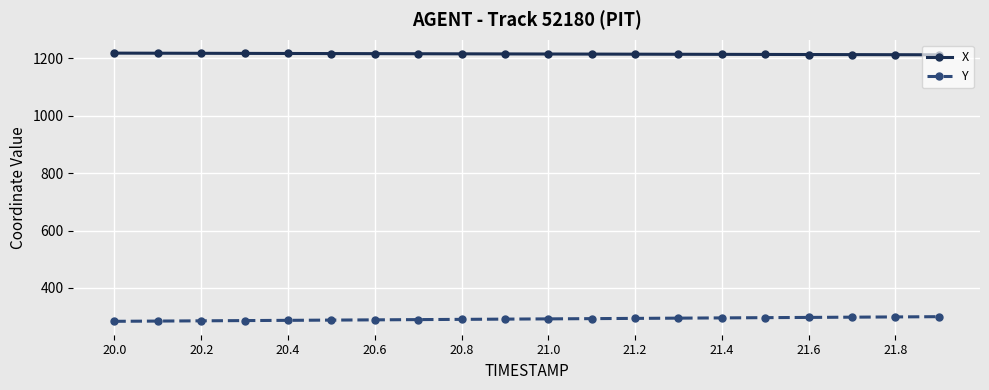

At how many categories does at least one series exceed 991?

20